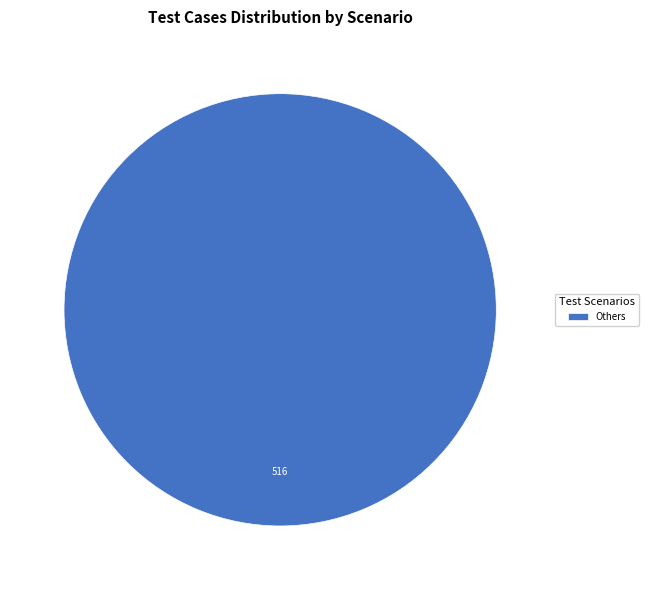

Is it true that Others is 100% of the pie?

True